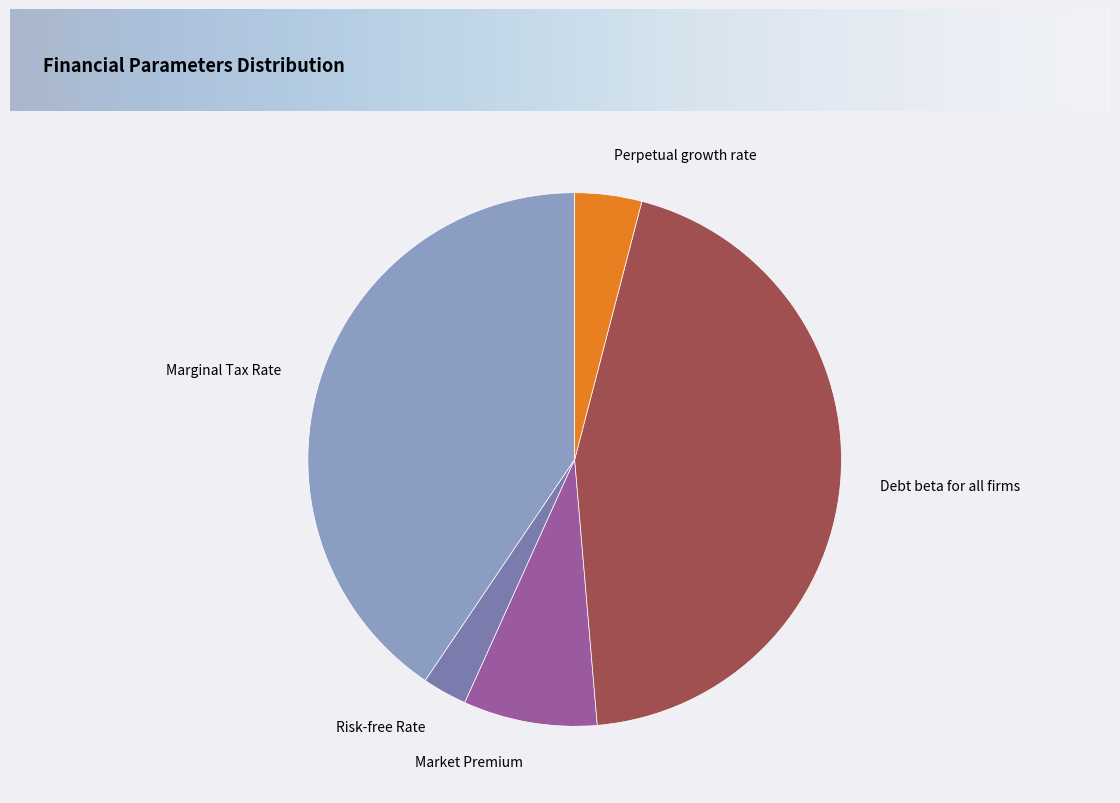

Which slice is the smallest?

Risk-free Rate